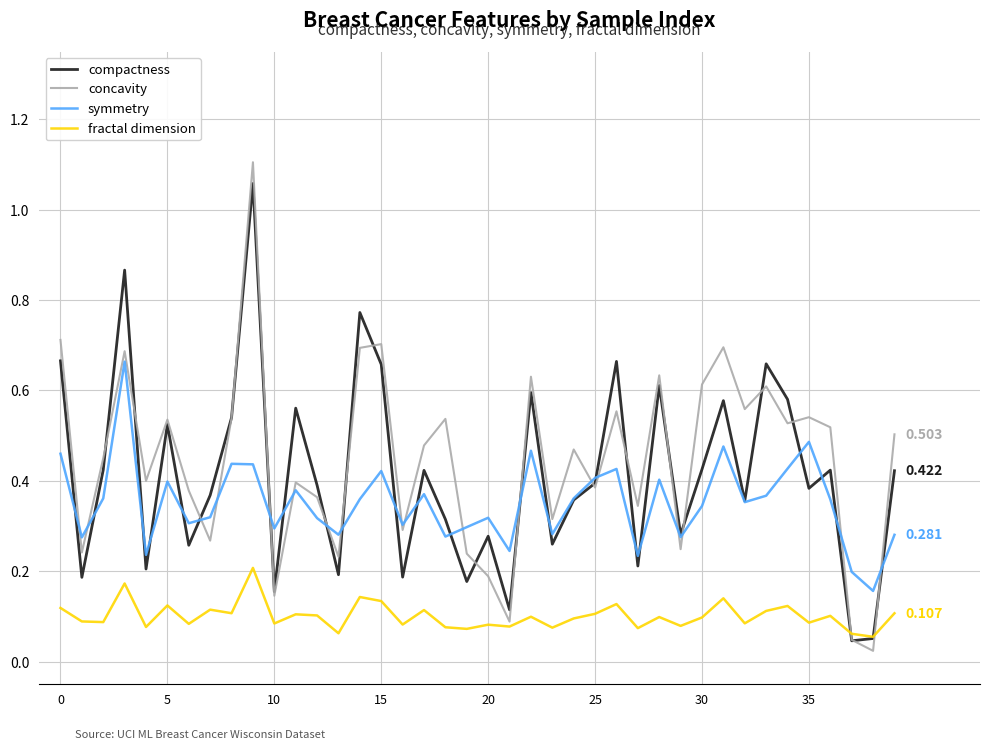

Which series has the largest range (max minus min)?

concavity